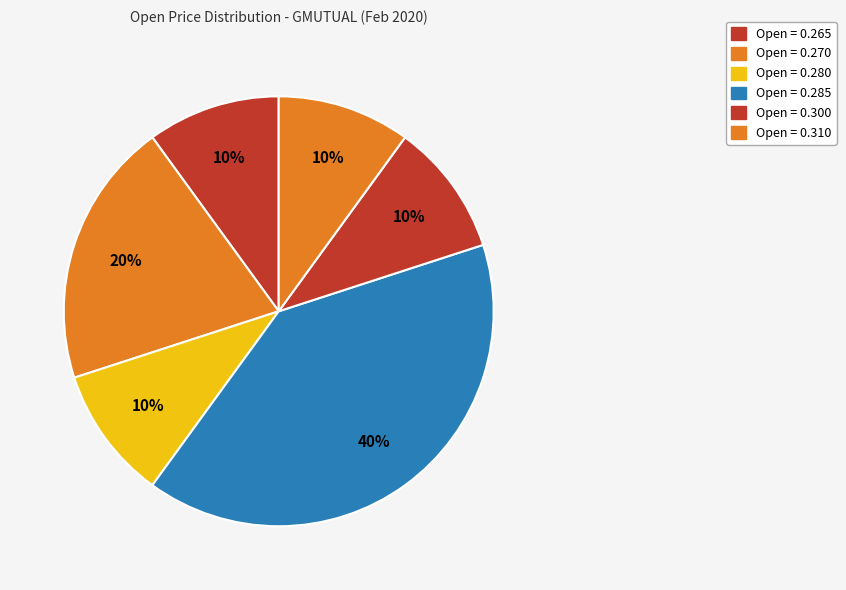

How many segments does this pie chart have?

6